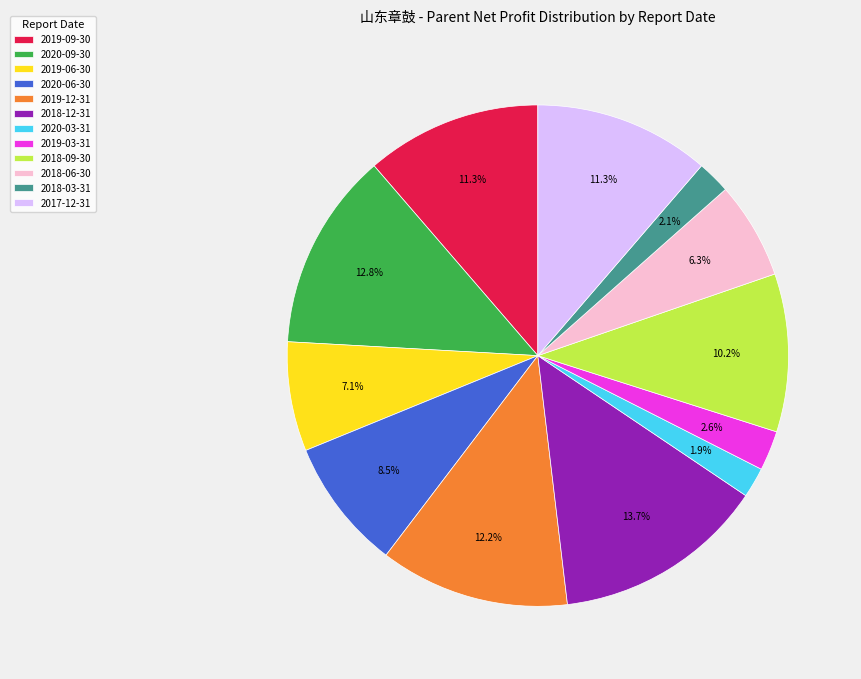

How many slices are in this pie chart?

12